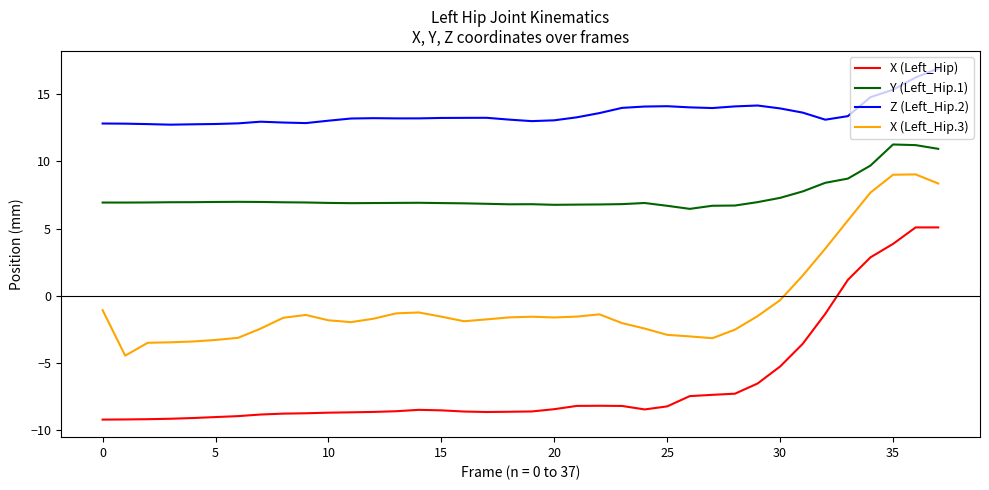

What is the difference between the maximum and minimum values in the X (Left_Hip) series?

14.3